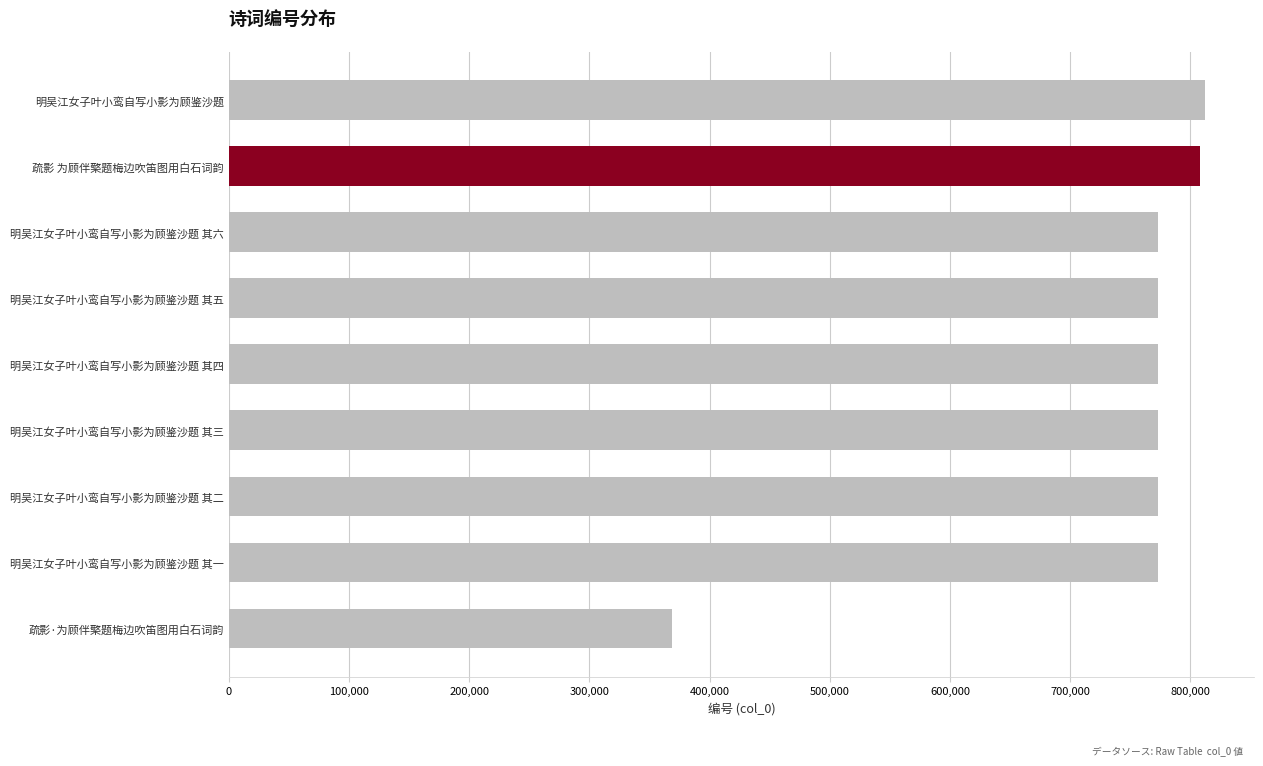

Where is the data nearest to the value 590663?

明吴江女子叶小鸾自写小影为顾鉴沙题 其一